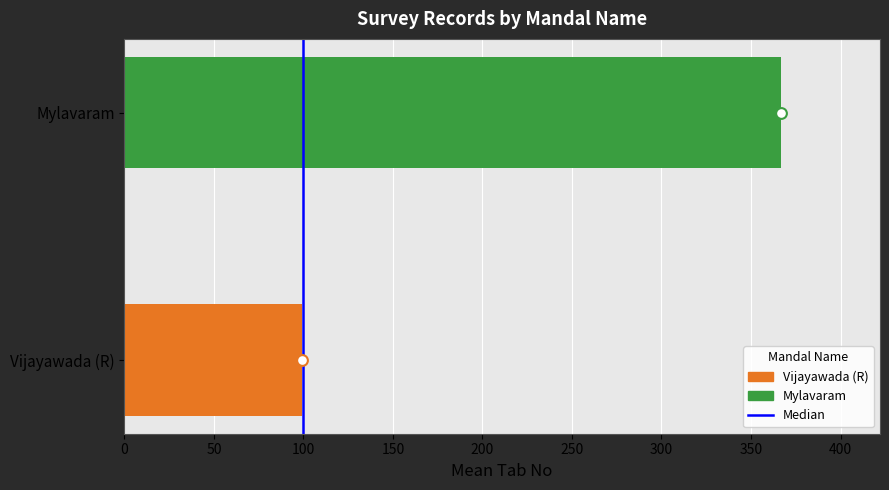

What is the total value across all series at 50?

368.0